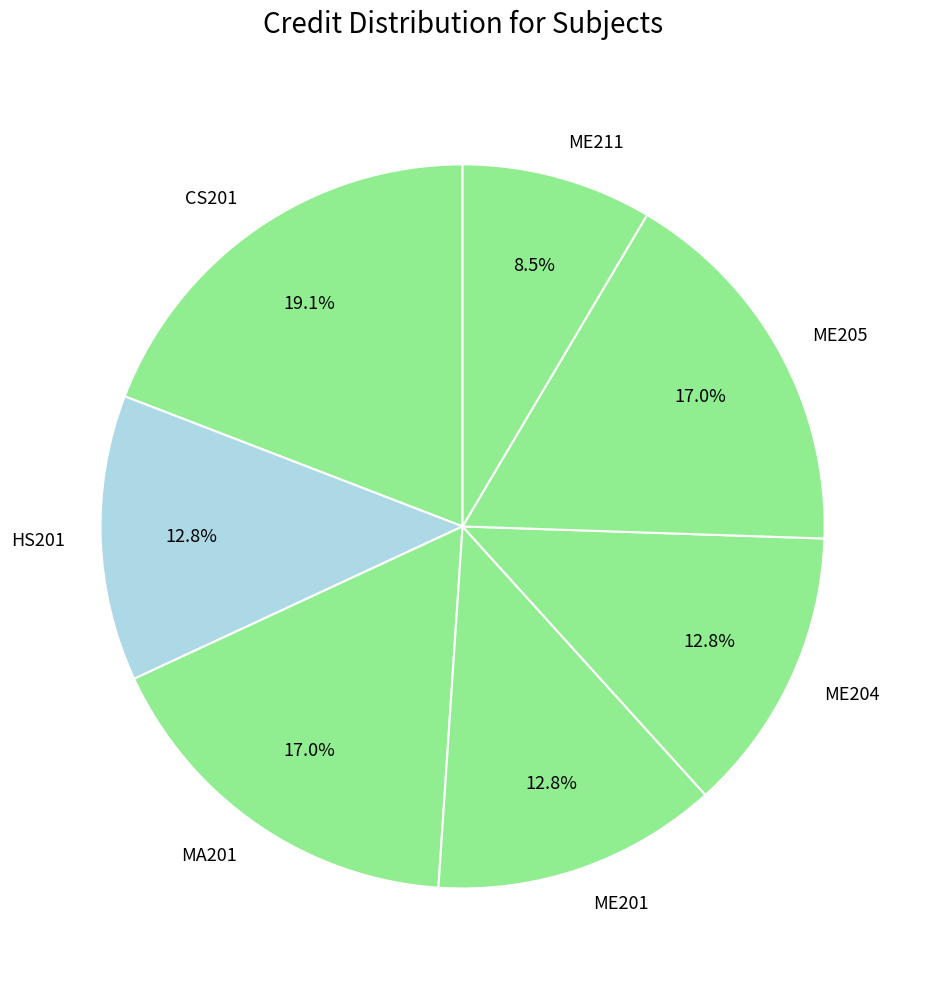

Combined, do CS201 and MA201 account for over 50%?

No